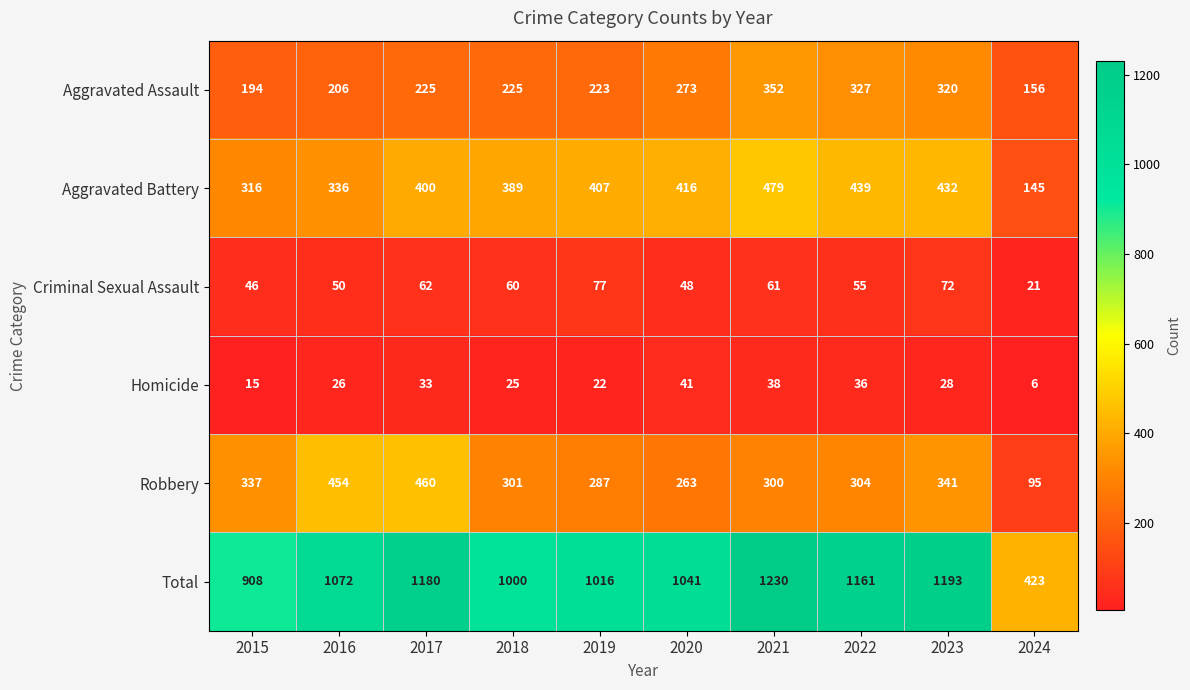

What is the spread (max minus min) of values at 2019?

994